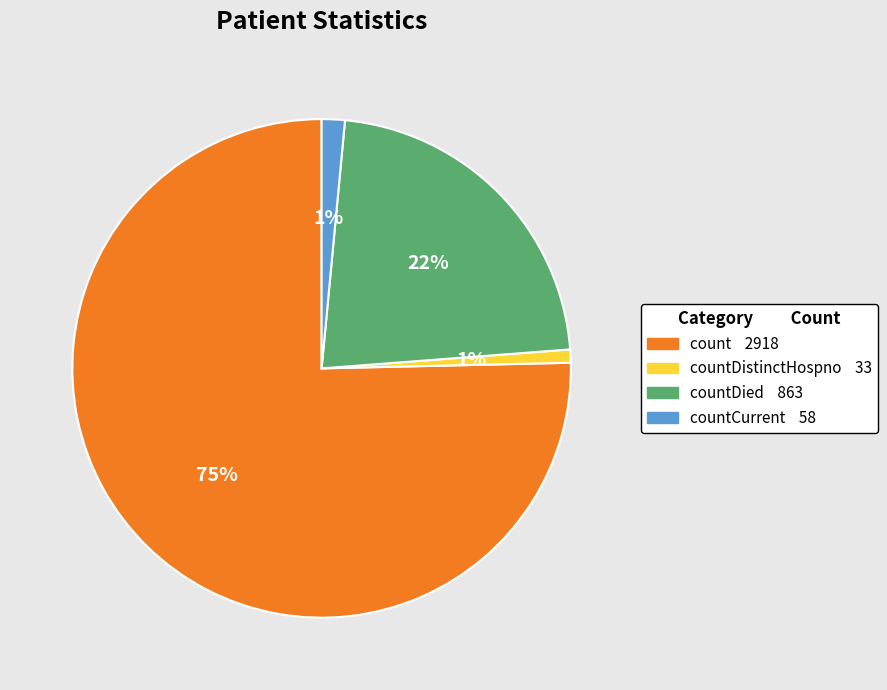

To the nearest percent, what is the average slice percentage?

25%